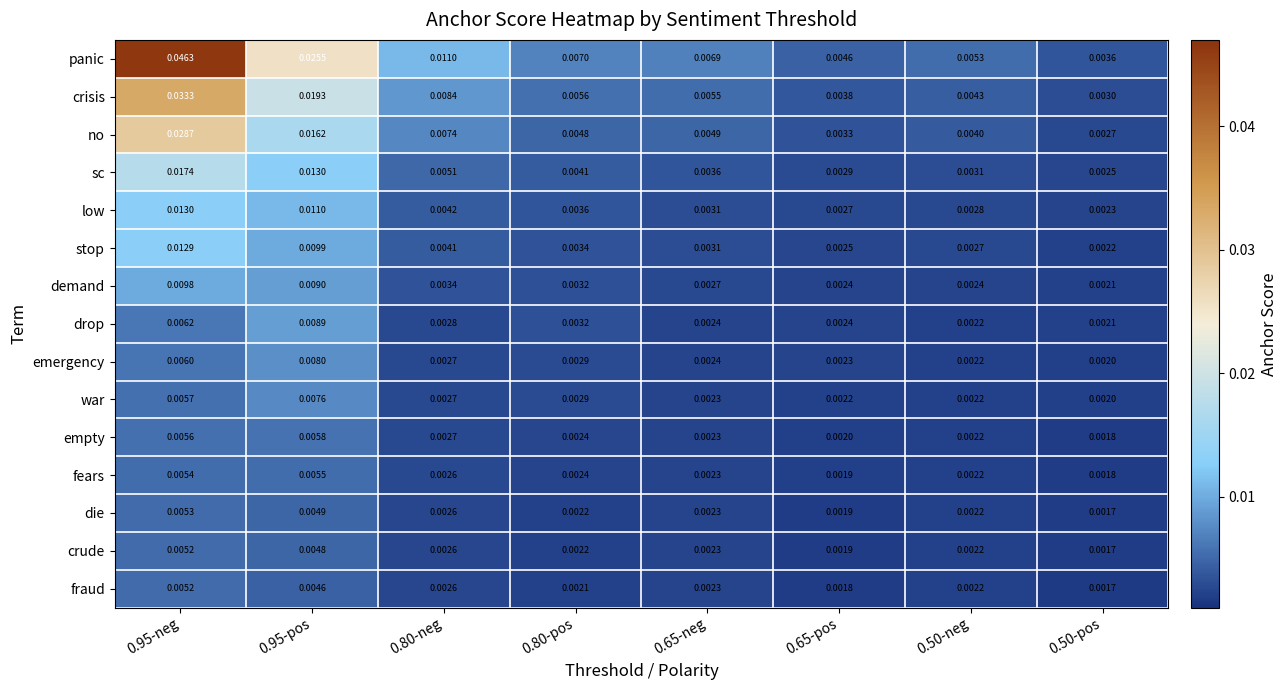

Which series has the largest total across all categories?

panic